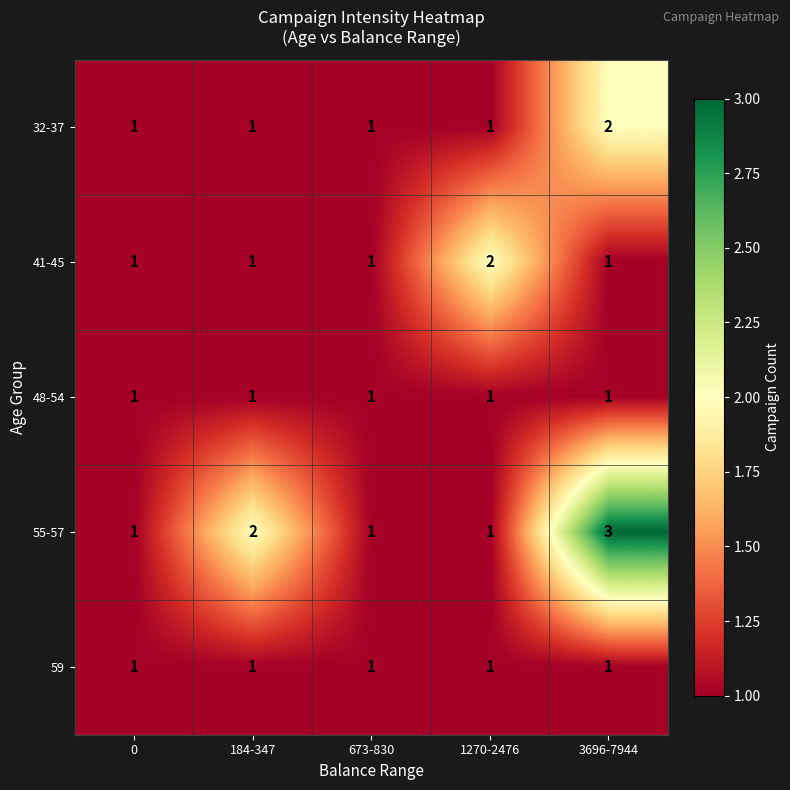

Where is 55-57 nearest to the value 2?

184-347